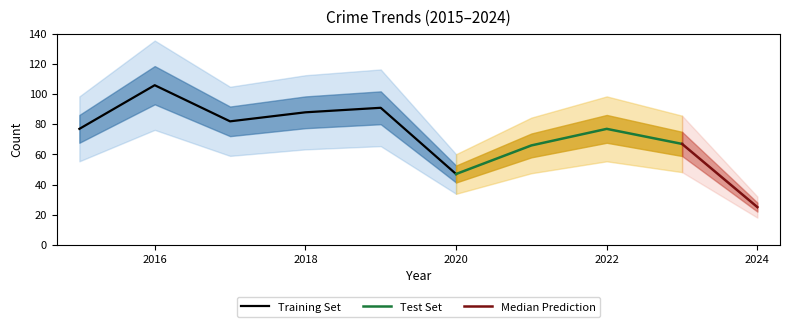

At which label does Training Set reach its minimum?

2020